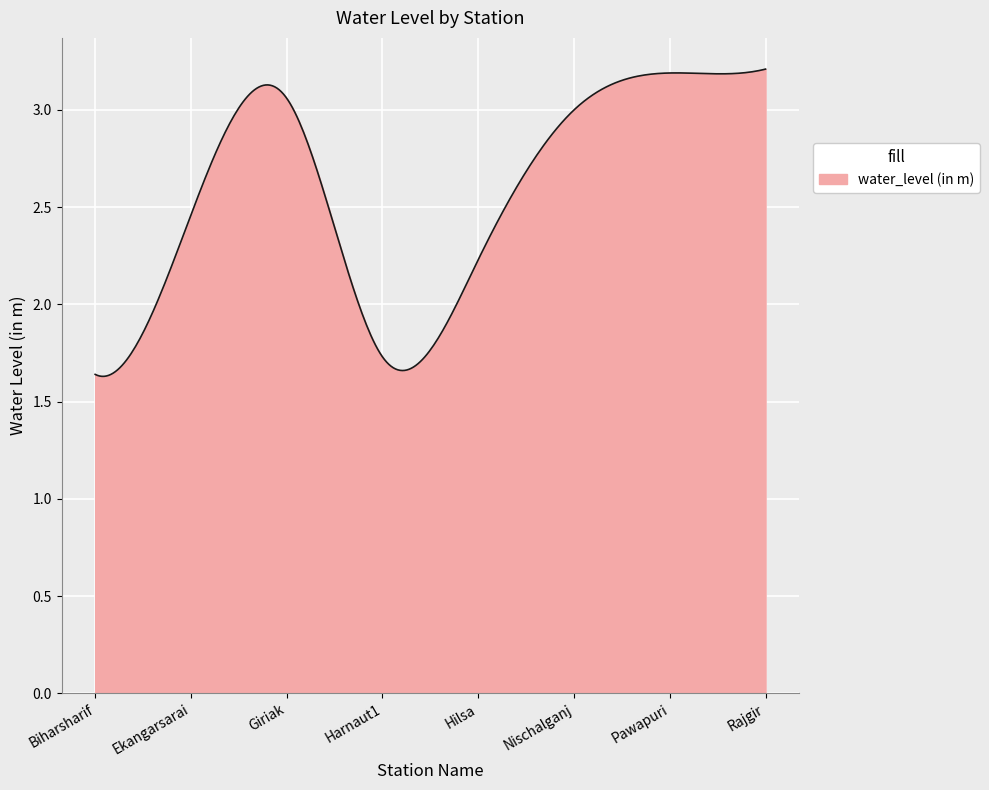

Does the chart have visible grid lines?

Yes